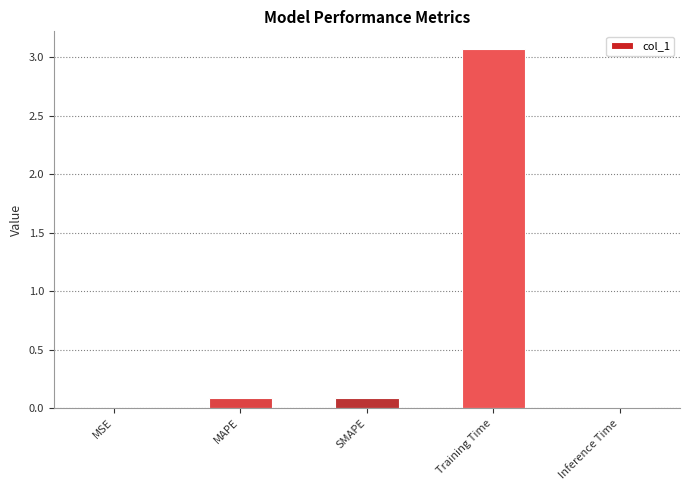

Between Training Time and Inference Time, which is larger?

Training Time